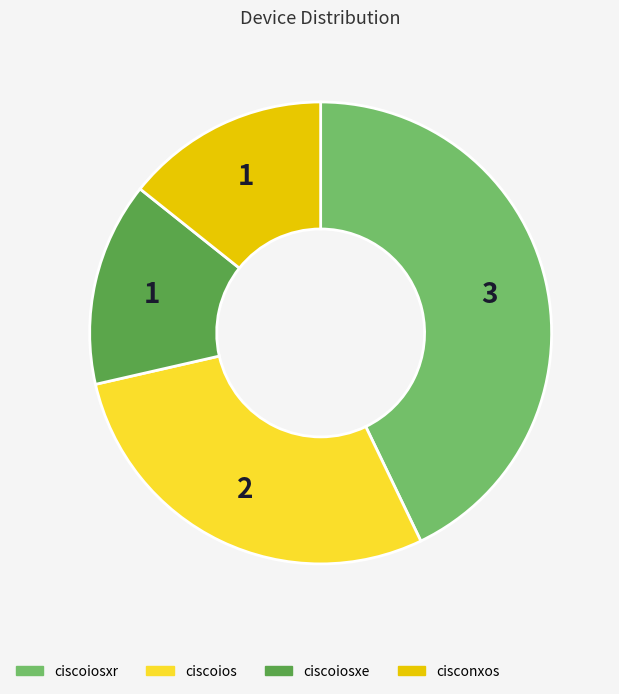

Which category has the biggest portion of the pie?

ciscoiosxr